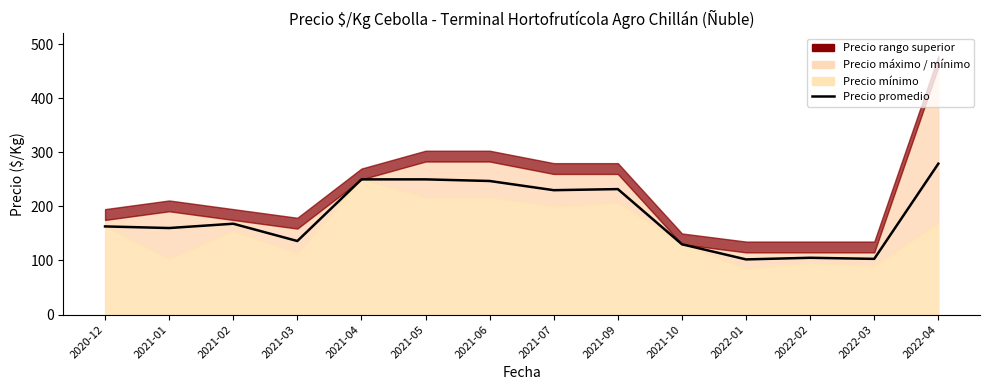

Between 2021-10 and 2021-07, which is larger?

2021-07